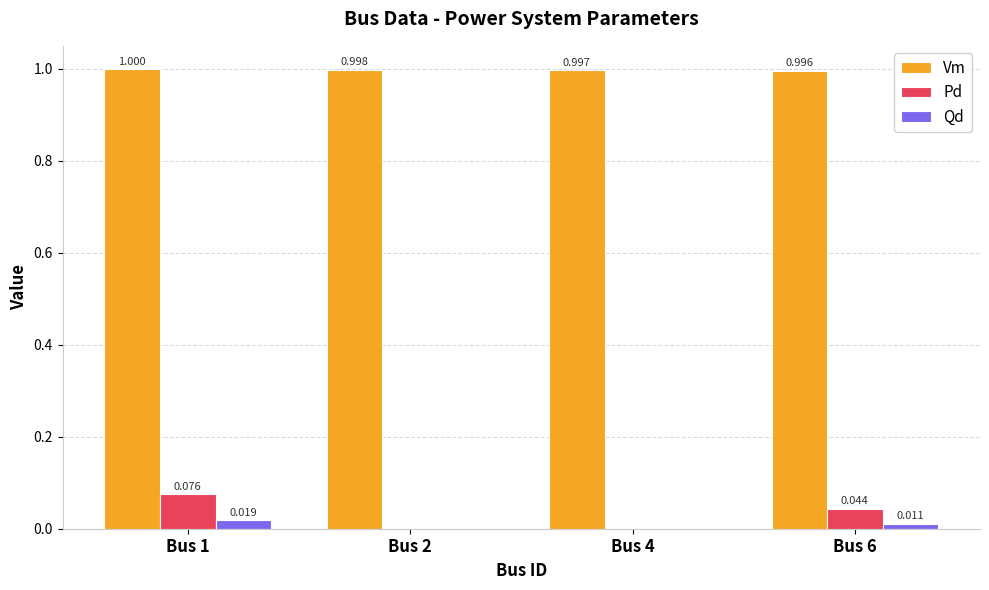

True or false: Pd has a value of 0.0 at Bus 4.

True